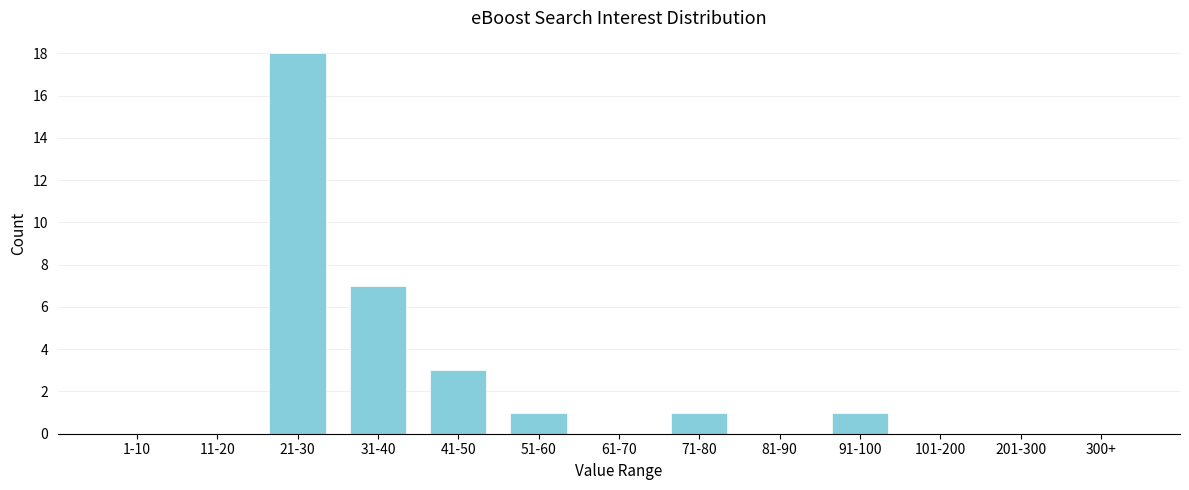

Reading left to right, transcribe all the data shown in this chart.

1-10=0	11-20=0	21-30=18	31-40=7	41-50=3	51-60=1	61-70=0	71-80=1	81-90=0	91-100=1	101-200=0	201-300=0	300+=0